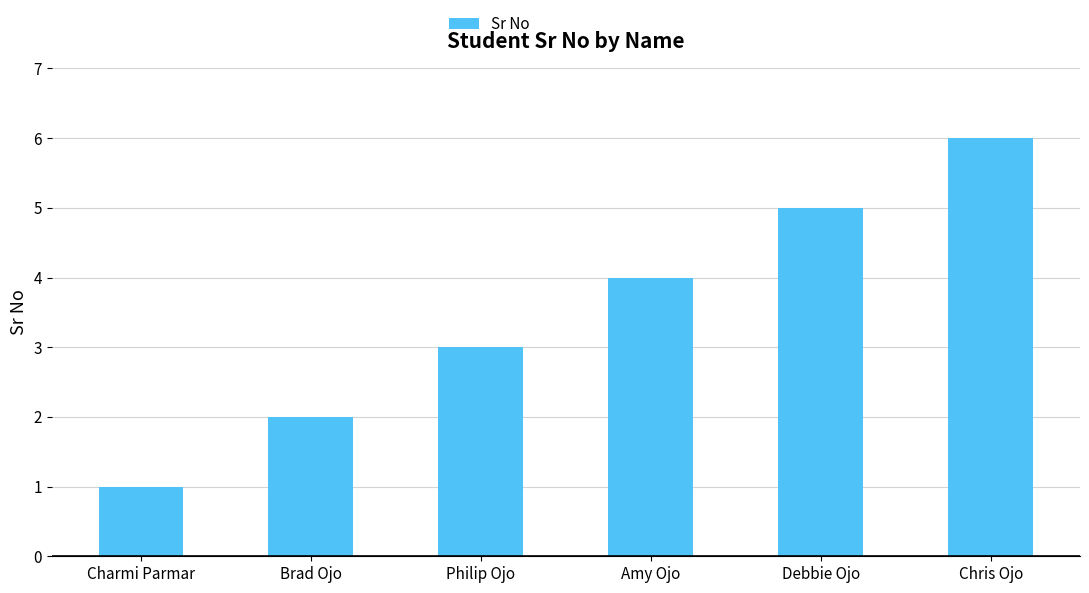

Are the bars grouped side by side (vs. stacked)?

No